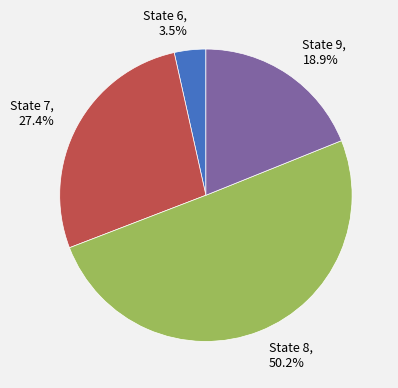

Count the number of slices in the pie.

4